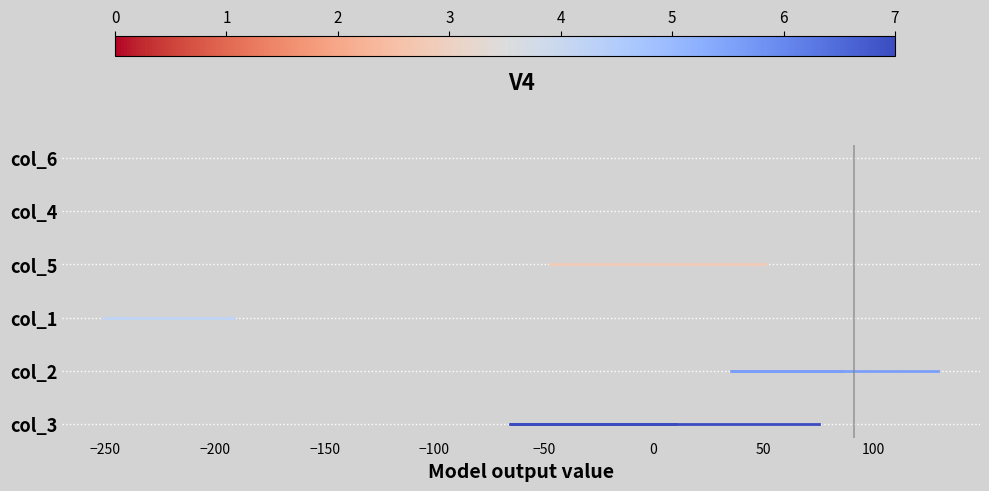

True or false: col_3 and col_1 intersect in this chart.

False